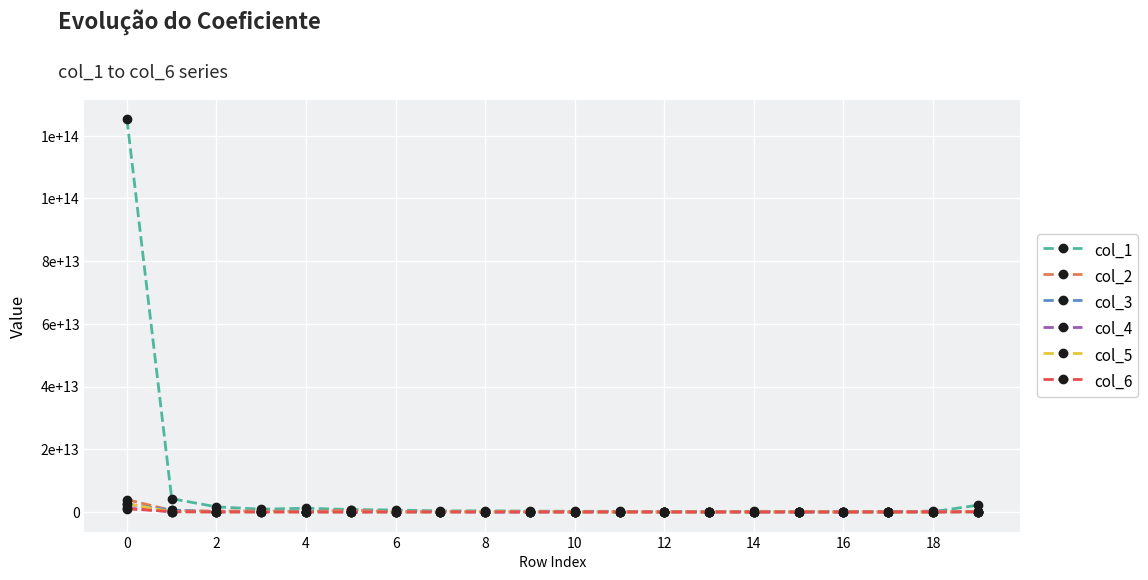

What is the average value of the col_2 series?

298623295189